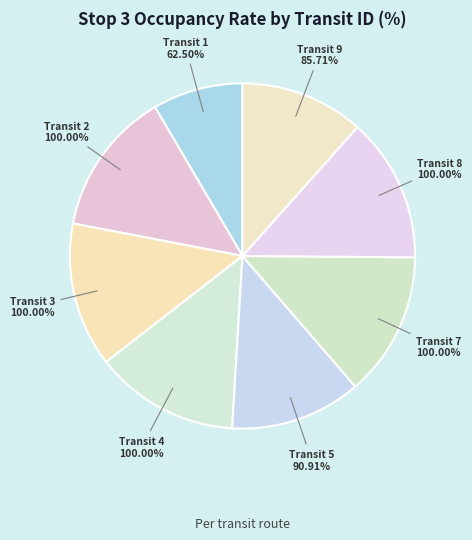

True or false: 2 accounts for 14% of the total.

True